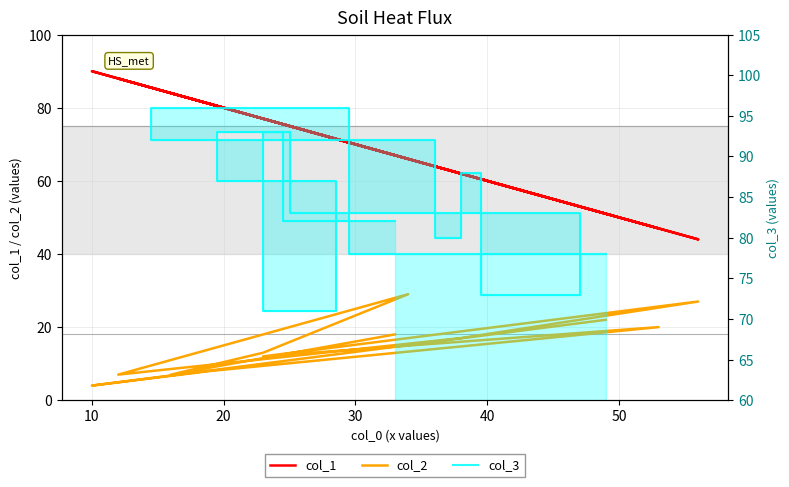

What is the difference between the maximum and second lowest values in the col_2 series?

22